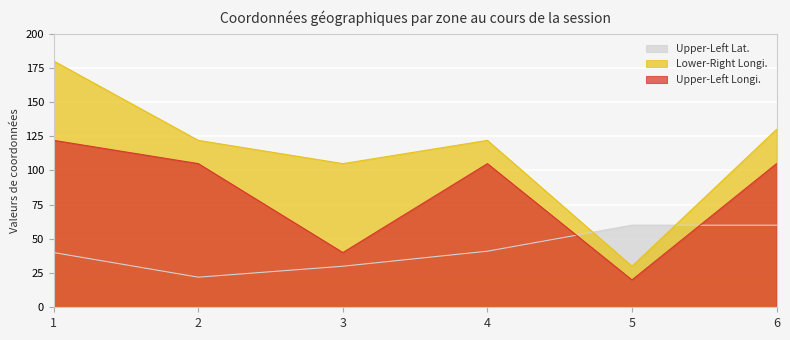

True or false: Upper-Left Lat. has a value of 40 at 1.

True